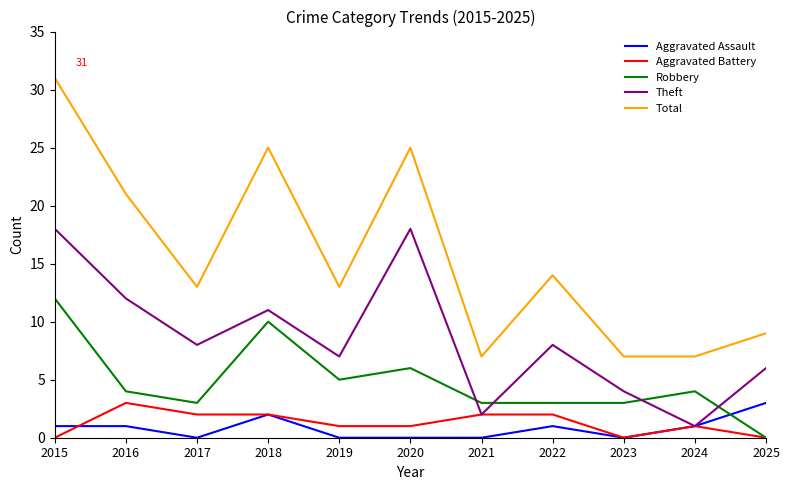

Reading right to left, extract all data points from this chart.

Aggravated Assault: 2025=3	2024=1	2023=0	2022=1	2021=0	2020=0	2019=0	2018=2	2017=0	2016=1	2015=1
Aggravated Battery: 2025=0	2024=1	2023=0	2022=2	2021=2	2020=1	2019=1	2018=2	2017=2	2016=3	2015=0
Robbery: 2025=0	2024=4	2023=3	2022=3	2021=3	2020=6	2019=5	2018=10	2017=3	2016=4	2015=12
Theft: 2025=6	2024=1	2023=4	2022=8	2021=2	2020=18	2019=7	2018=11	2017=8	2016=12	2015=18
Total: 2025=9	2024=7	2023=7	2022=14	2021=7	2020=25	2019=13	2018=25	2017=13	2016=21	2015=31